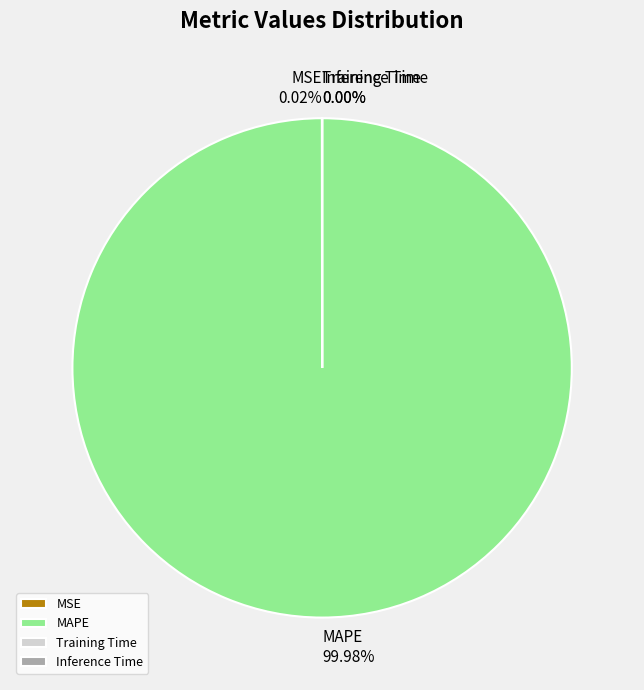

What is the largest slice in the pie chart?

MAPE